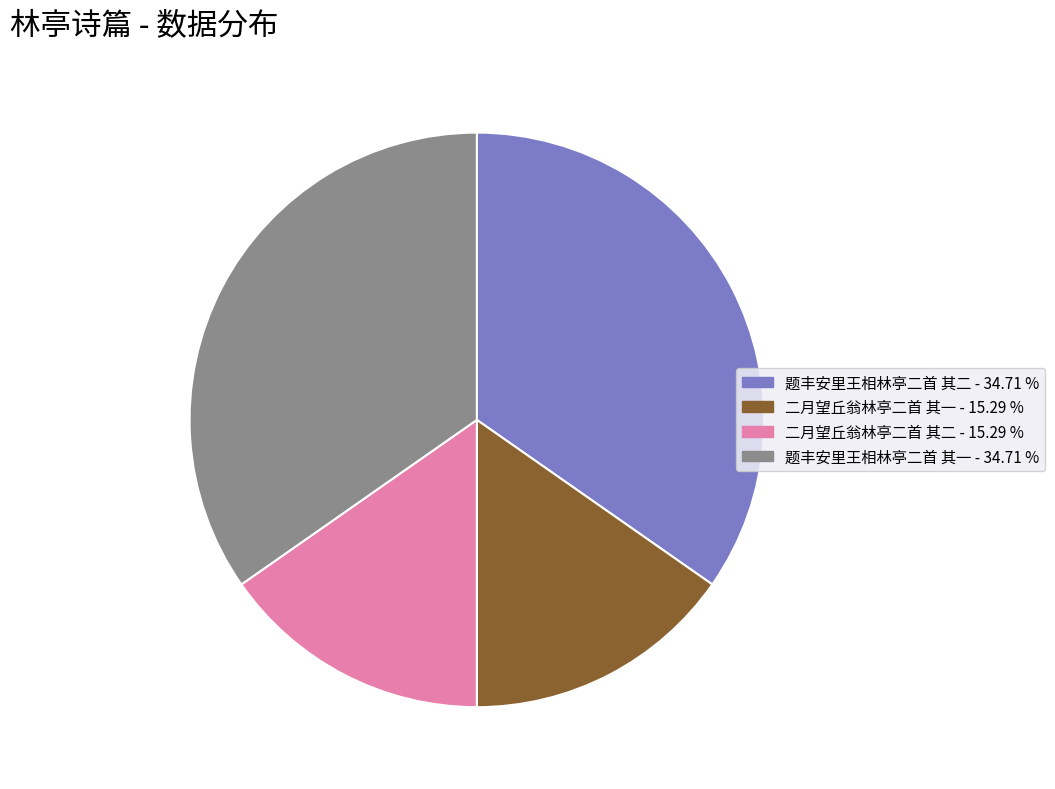

Approximately how many times larger is the value at 二月望丘翁林亭二首 其二 compared to 二月望丘翁林亭二首 其一?

1.0